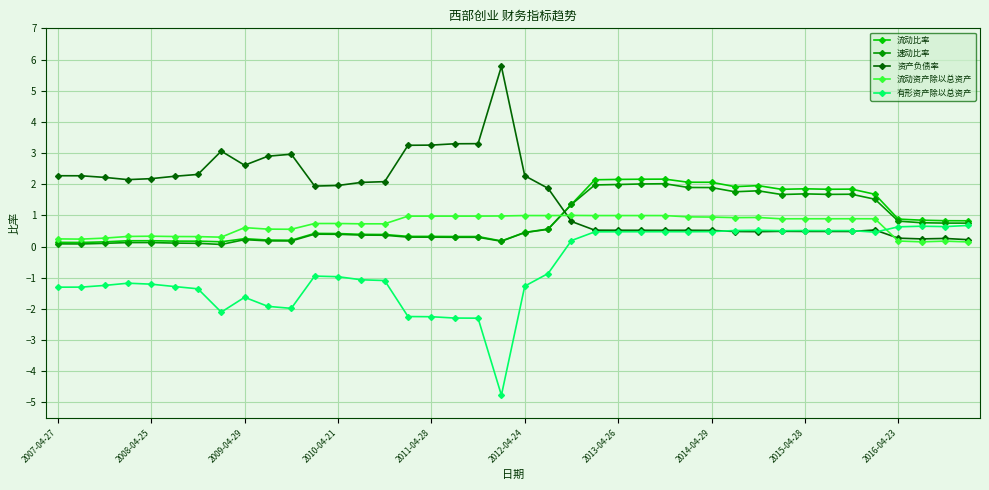

In 资产负债率, how many points are lower than both neighbors (excluding endpoints)?

7